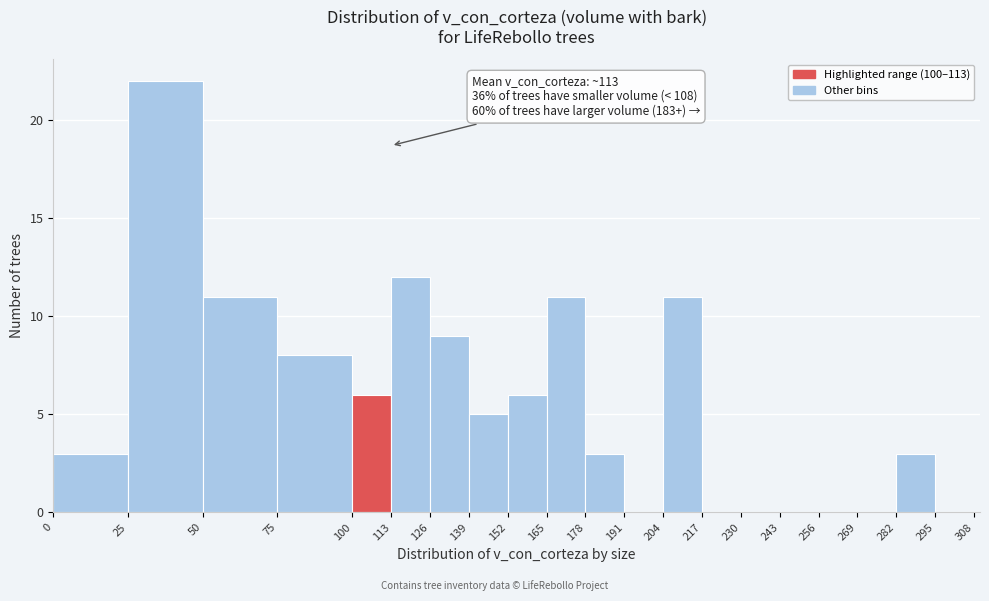

Which range on the x-axis has the tallest bar?

25 to 50